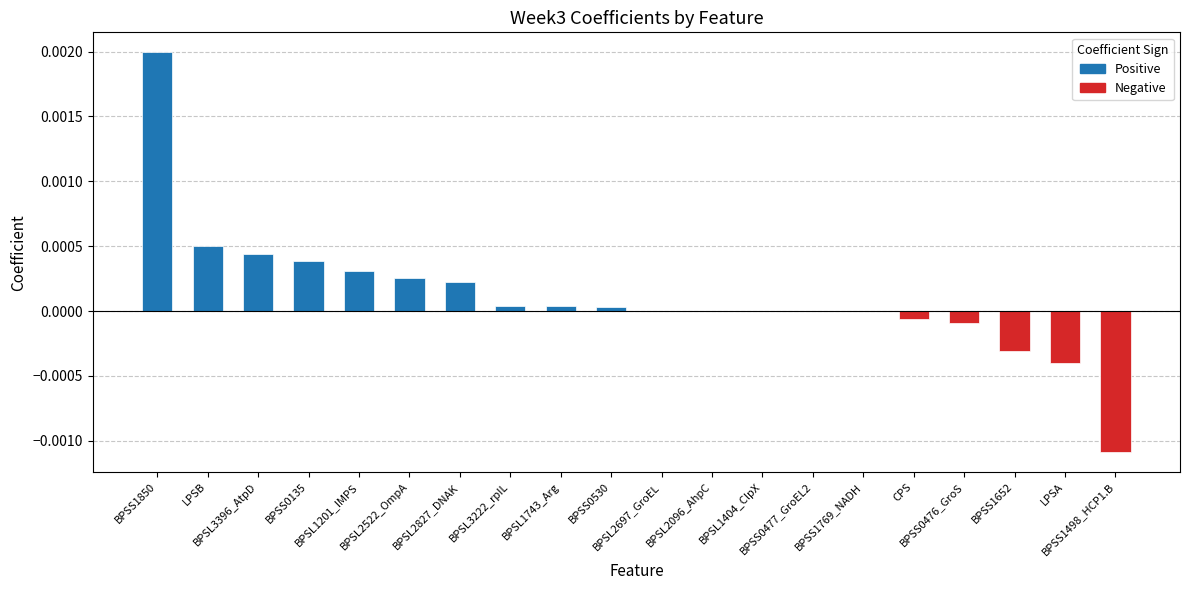

Count the number of categories in the chart.

20